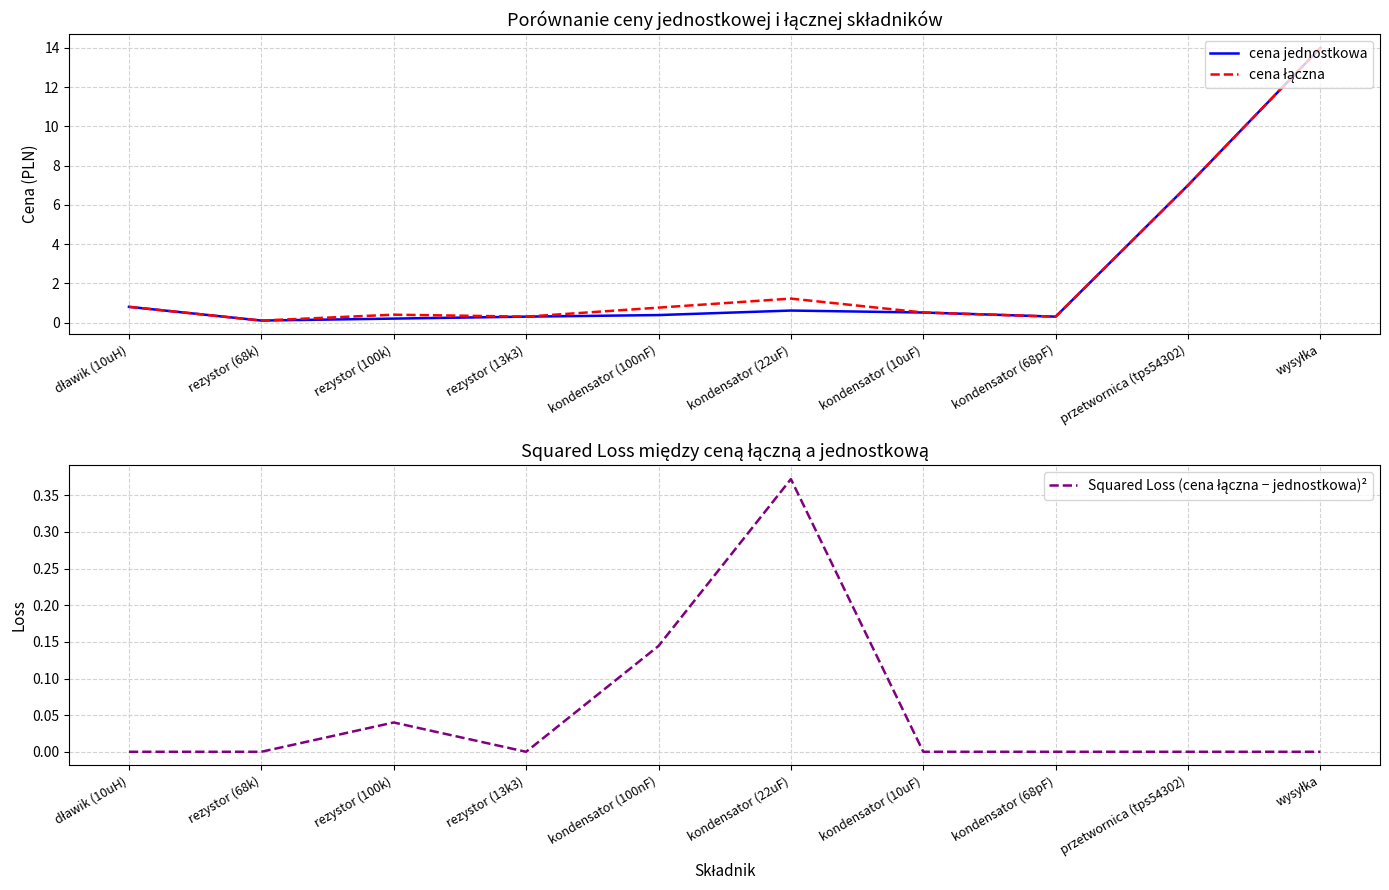

How many lines are shown in the chart?

3